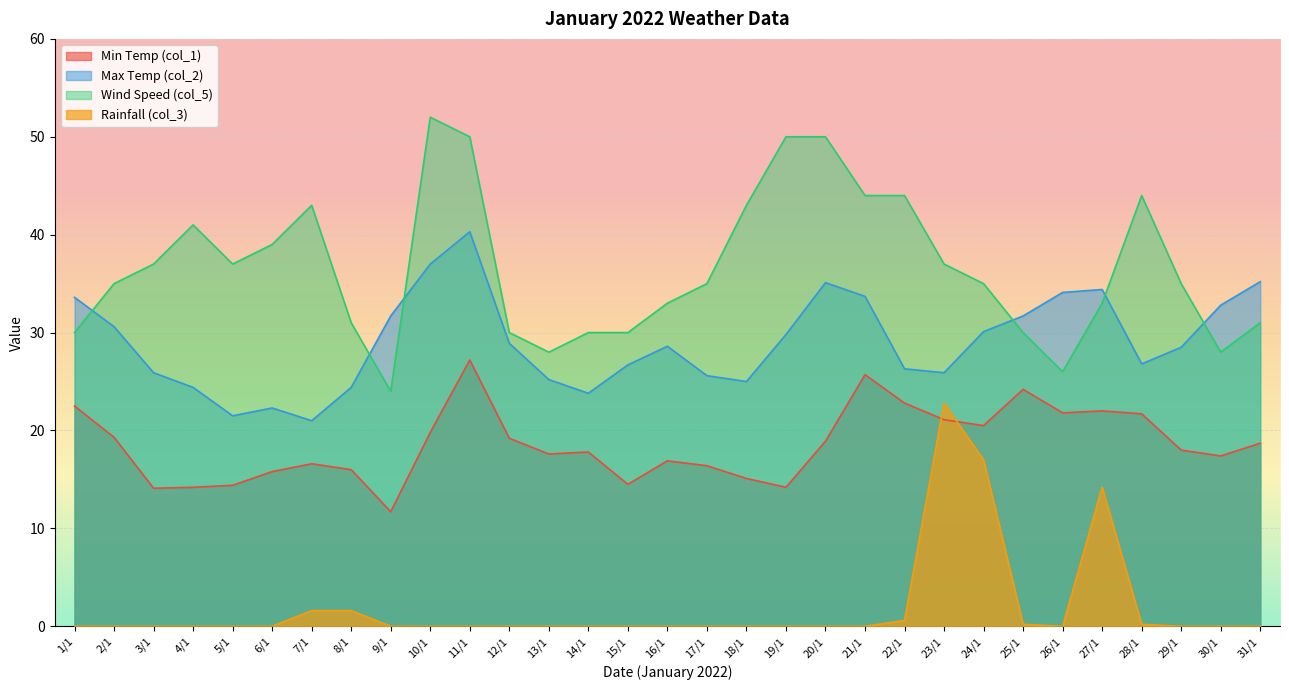

What is the difference between the maximum and minimum values in the Min Temp (col_1) series?

15.5